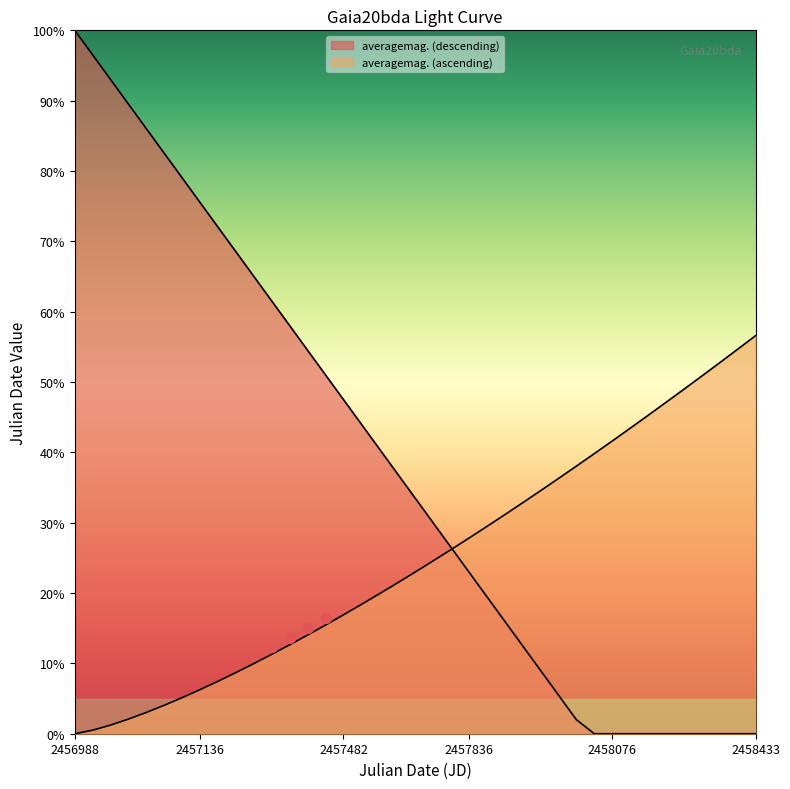

Approximately how many times larger is the value at 2018-04-03 compared to 2015-09-10?

4.5